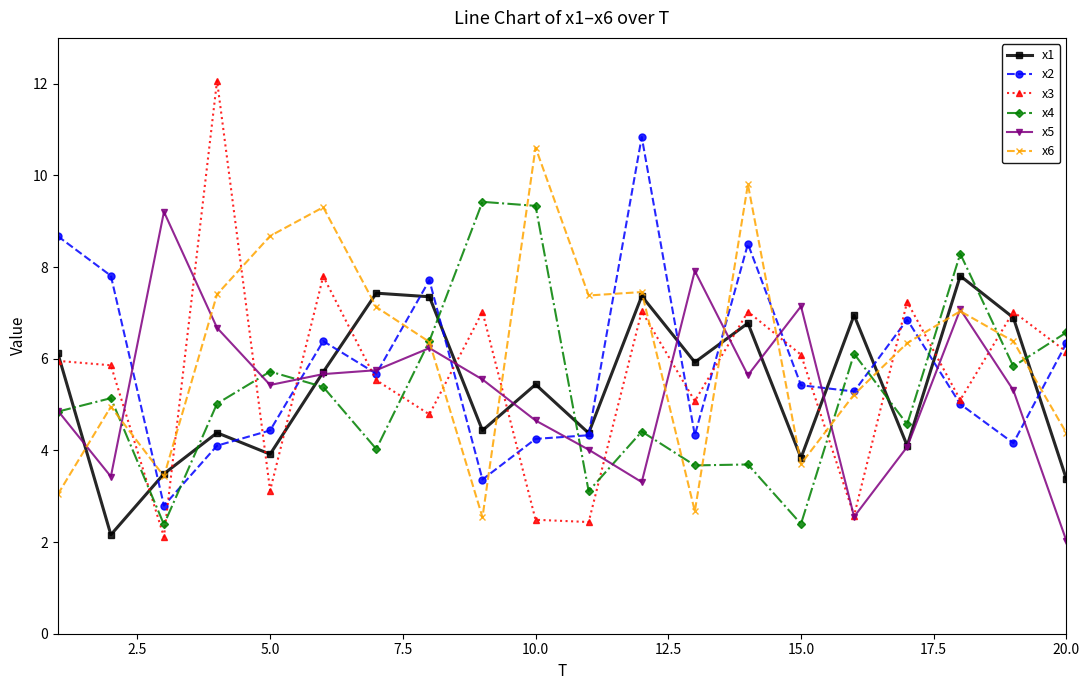

What is the maximum value shown in the chart?

12.1